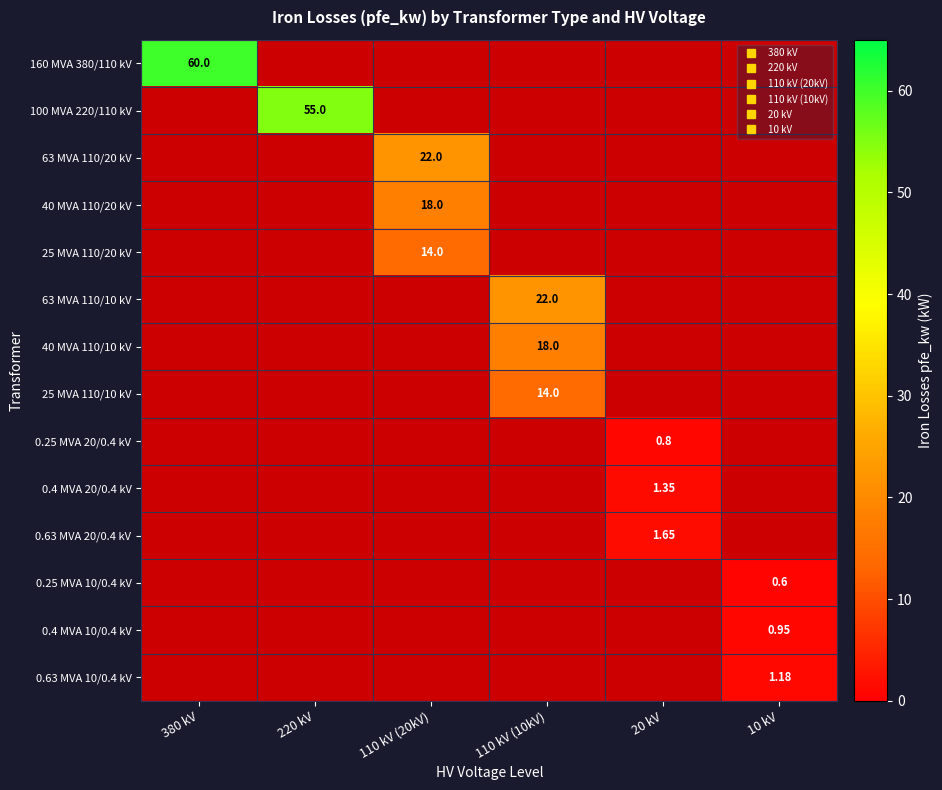

List the series in order of their peak value, highest first.

160 MVA 380/110 kV, 100 MVA 220/110 kV, 63 MVA 110/20 kV, 40 MVA 110/20 kV, 25 MVA 110/20 kV, 63 MVA 110/10 kV, 40 MVA 110/10 kV, 25 MVA 110/10 kV, 0.25 MVA 20/0.4 kV, 0.4 MVA 20/0.4 kV, 0.63 MVA 20/0.4 kV, 0.25 MVA 10/0.4 kV, 0.4 MVA 10/0.4 kV, 0.63 MVA 10/0.4 kV